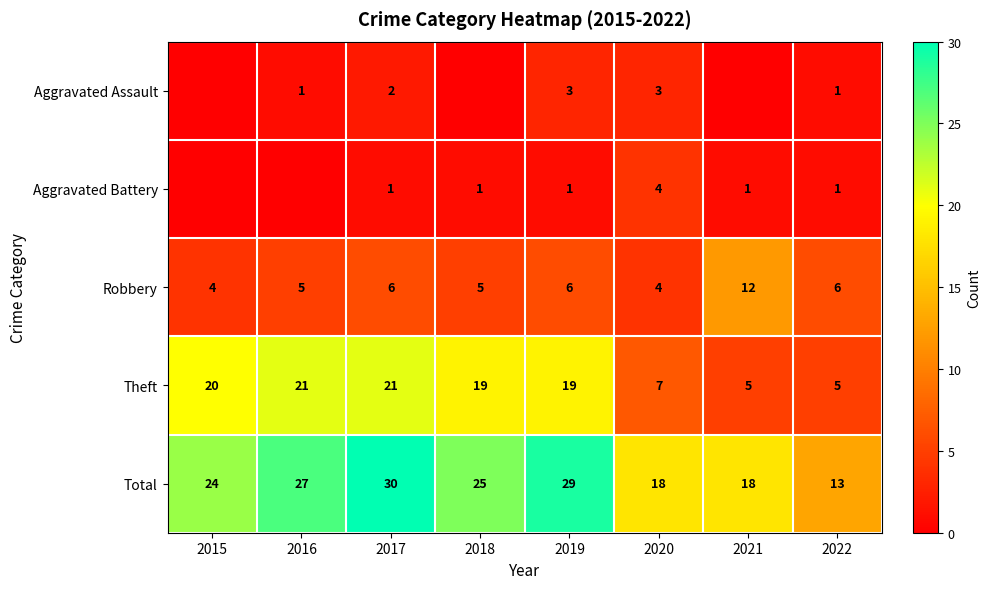

What is the maximum value for Total?

30